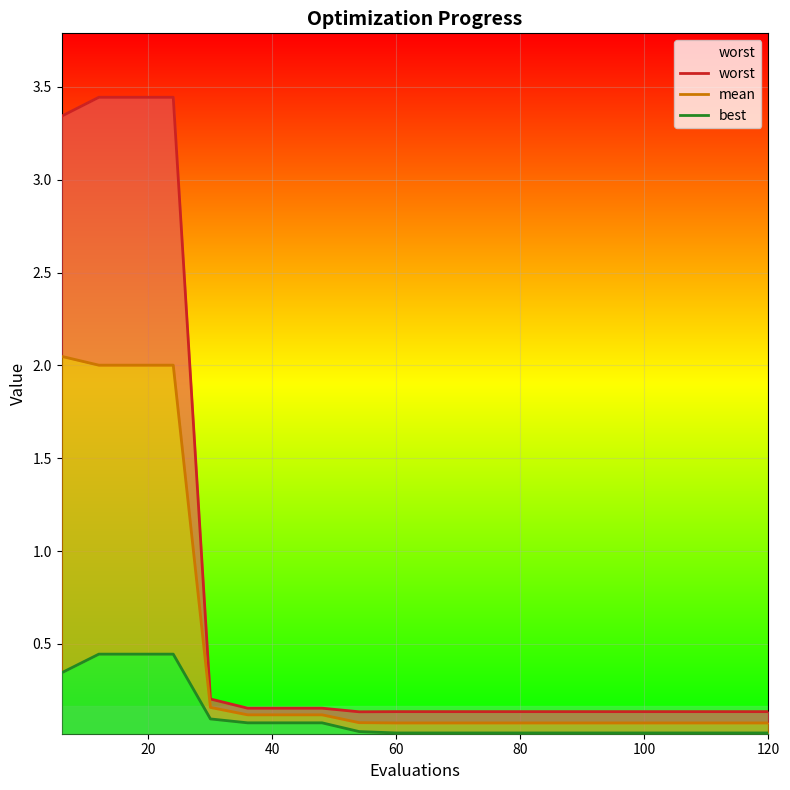

True or false: worst and mean intersect in this chart.

False